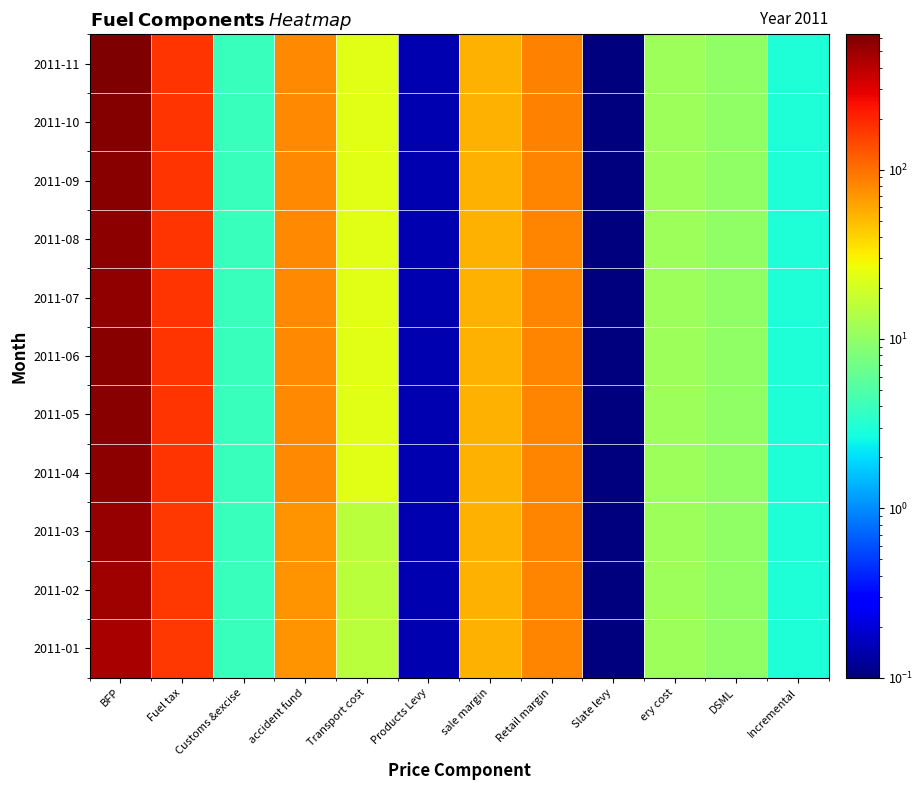

Reading right to left, list all the values displayed in this chart.

2011-01: Incremental=3.0	DSML=10.0	ery cost=11.4	Slate levy=0.0	Retail margin=81.2	sale margin=54.1	Products Levy=0.1	Transport cost=15.5	accident fund=72.0	Customs &excise=4.0	Fuel tax=167.5	BFP=453.9
2011-02: Incremental=3.0	DSML=10.0	ery cost=11.4	Slate levy=0.0	Retail margin=81.2	sale margin=54.1	Products Levy=0.1	Transport cost=15.5	accident fund=72.0	Customs &excise=4.0	Fuel tax=167.5	BFP=479.9
2011-03: Incremental=3.0	DSML=10.0	ery cost=11.4	Slate levy=0.0	Retail margin=81.2	sale margin=54.1	Products Levy=0.1	Transport cost=15.5	accident fund=72.0	Customs &excise=4.0	Fuel tax=167.5	BFP=522.9
2011-04: Incremental=3.0	DSML=10.0	ery cost=11.4	Slate levy=0.0	Retail margin=81.2	sale margin=54.1	Products Levy=0.1	Transport cost=22.9	accident fund=80.0	Customs &excise=4.0	Fuel tax=177.5	BFP=552.1
2011-05: Incremental=3.0	DSML=10.0	ery cost=11.4	Slate levy=0.0	Retail margin=81.2	sale margin=54.1	Products Levy=0.1	Transport cost=22.9	accident fund=80.0	Customs &excise=4.0	Fuel tax=177.5	BFP=581.1
2011-06: Incremental=3.0	DSML=10.0	ery cost=11.4	Slate levy=0.0	Retail margin=81.2	sale margin=54.1	Products Levy=0.1	Transport cost=22.9	accident fund=80.0	Customs &excise=4.0	Fuel tax=177.5	BFP=579.1
2011-07: Incremental=3.0	DSML=10.0	ery cost=11.4	Slate levy=0.0	Retail margin=81.2	sale margin=54.1	Products Levy=0.1	Transport cost=22.9	accident fund=80.0	Customs &excise=4.0	Fuel tax=177.5	BFP=548.1
2011-08: Incremental=3.0	DSML=10.0	ery cost=11.4	Slate levy=0.0	Retail margin=81.2	sale margin=54.1	Products Levy=0.1	Transport cost=22.9	accident fund=80.0	Customs &excise=4.0	Fuel tax=177.5	BFP=565.1
2011-09: Incremental=3.0	DSML=10.0	ery cost=11.4	Slate levy=0.0	Retail margin=81.2	sale margin=54.1	Products Levy=0.1	Transport cost=22.9	accident fund=80.0	Customs &excise=4.0	Fuel tax=177.5	BFP=574.1
2011-10: Incremental=3.0	DSML=10.0	ery cost=11.4	Slate levy=0.0	Retail margin=85.2	sale margin=54.1	Products Levy=0.1	Transport cost=22.9	accident fund=80.0	Customs &excise=4.0	Fuel tax=177.5	BFP=606.1
2011-11: Incremental=3.0	DSML=10.0	ery cost=11.4	Slate levy=0.0	Retail margin=85.2	sale margin=54.1	Products Levy=0.1	Transport cost=22.9	accident fund=80.0	Customs &excise=4.0	Fuel tax=177.5	BFP=629.1